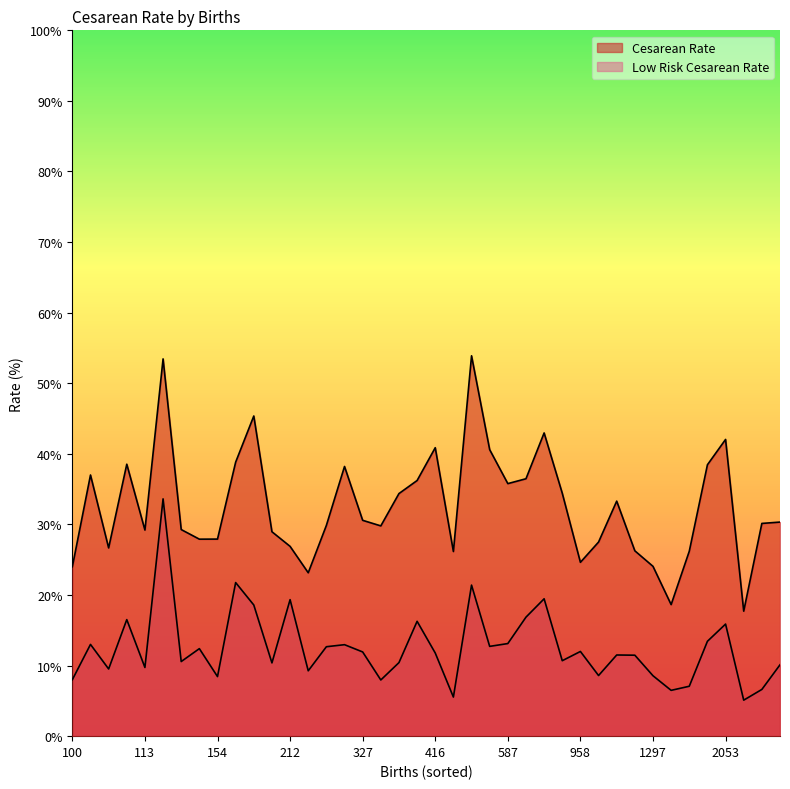

How many lines are shown in the chart?

2